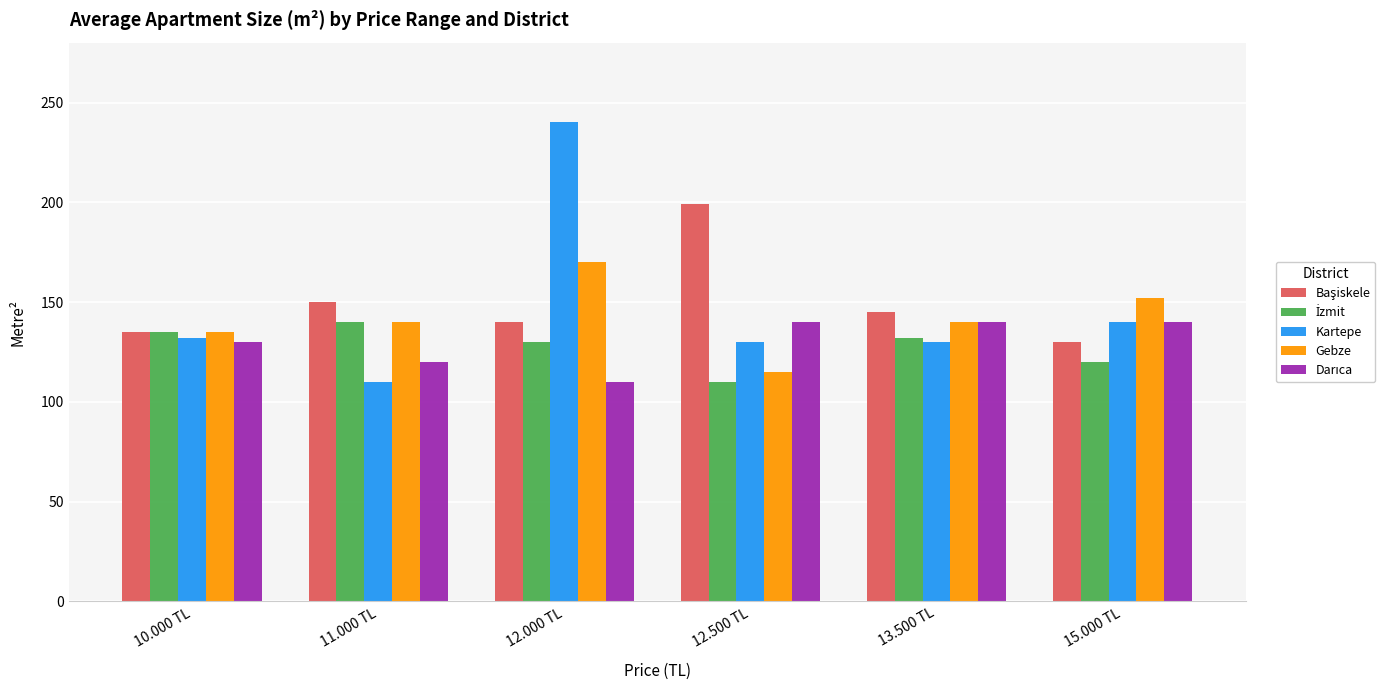

What is the difference between the Kartepe values at 10.000 TL and 15.000 TL?

8